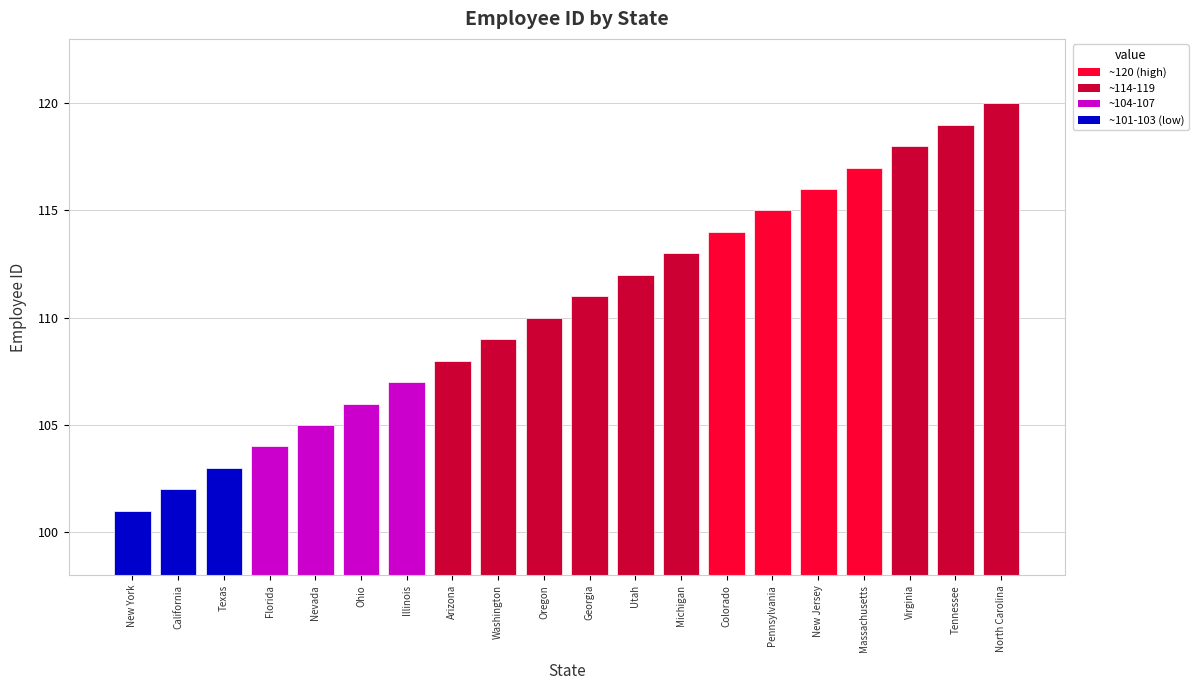

What is the change in value from Oregon to Georgia?

+1